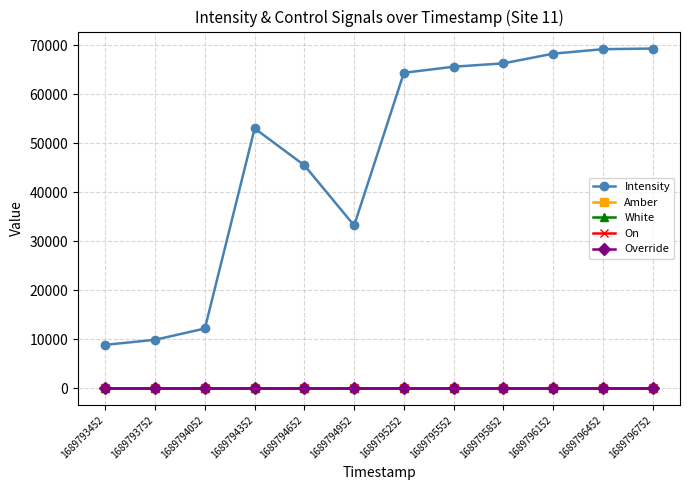

True or false: Intensity has more than 0 interior local peaks.

True